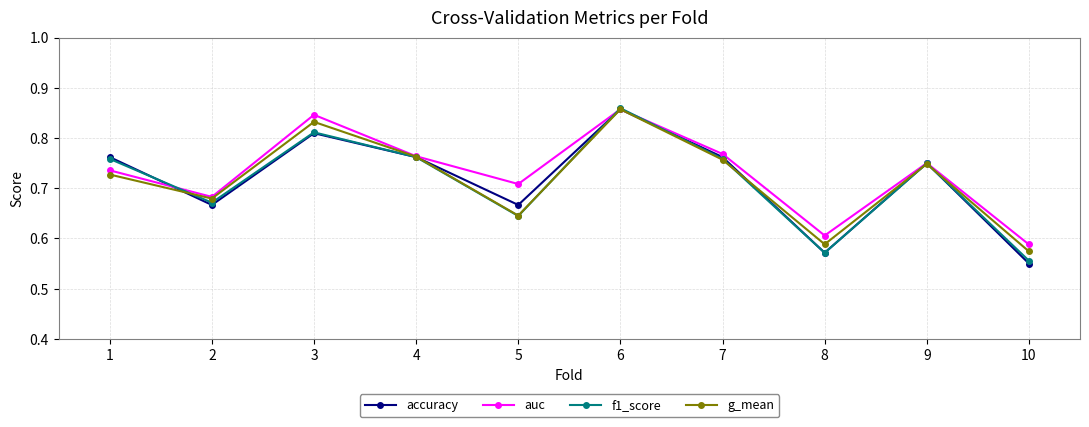

At how many categories does at least one series exceed 0?

10